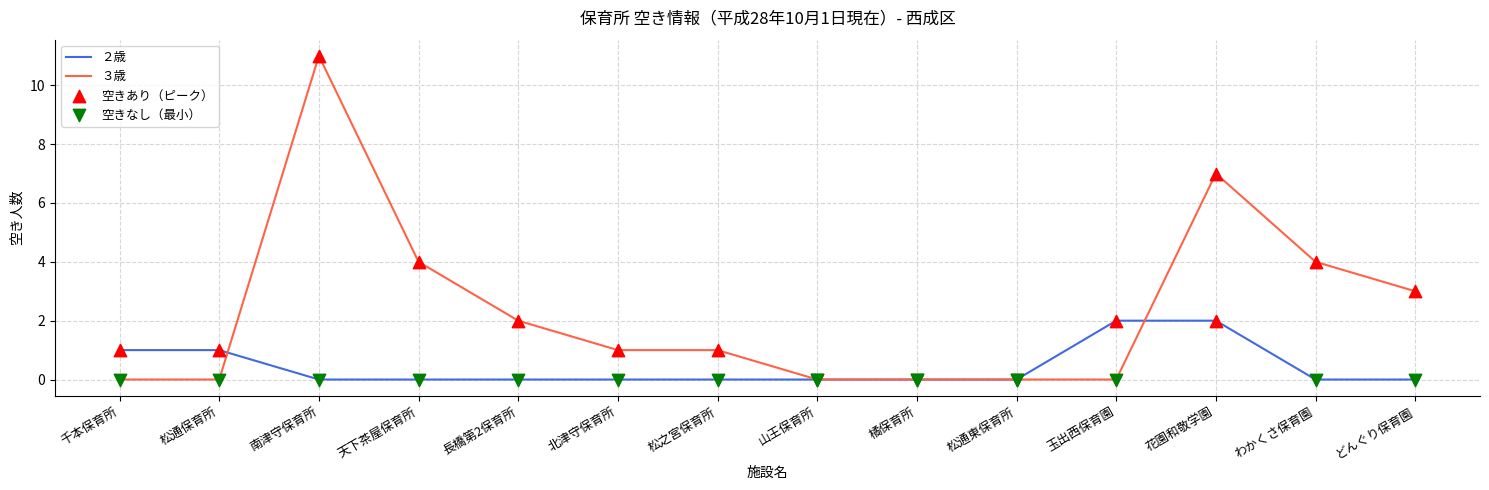

Between 天下茶屋保育所 and 花園和敬学園, which series saw the biggest shift?

３歳